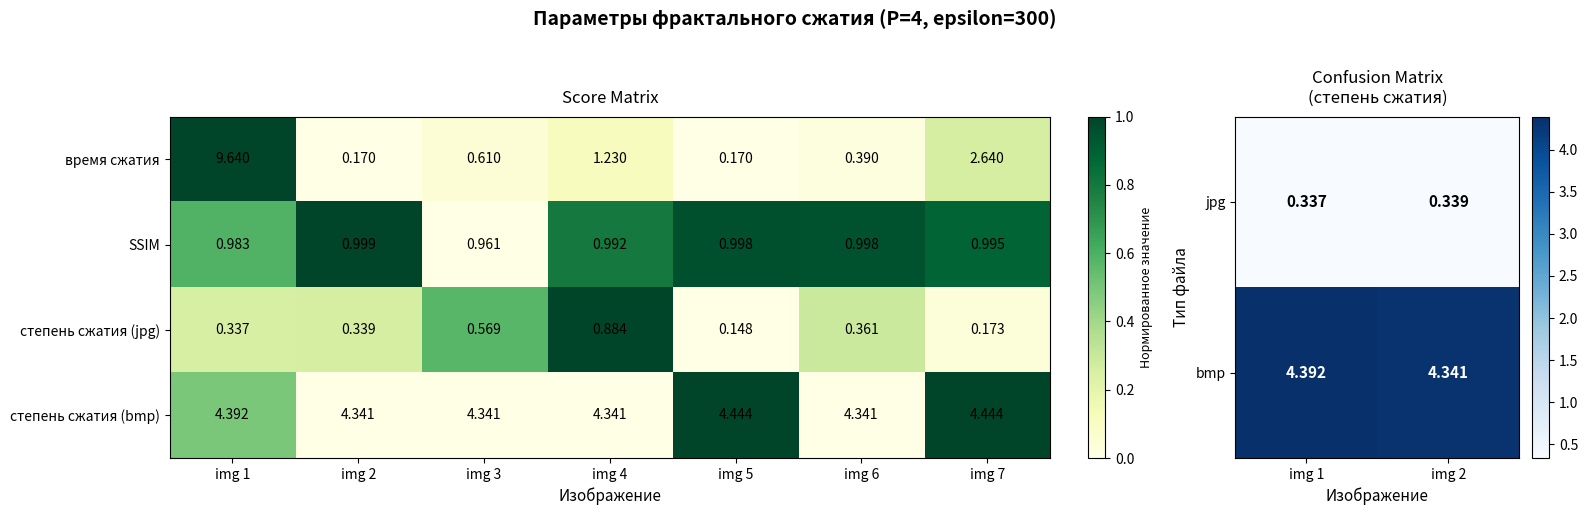

At how many categories does at least one series exceed 0?

7